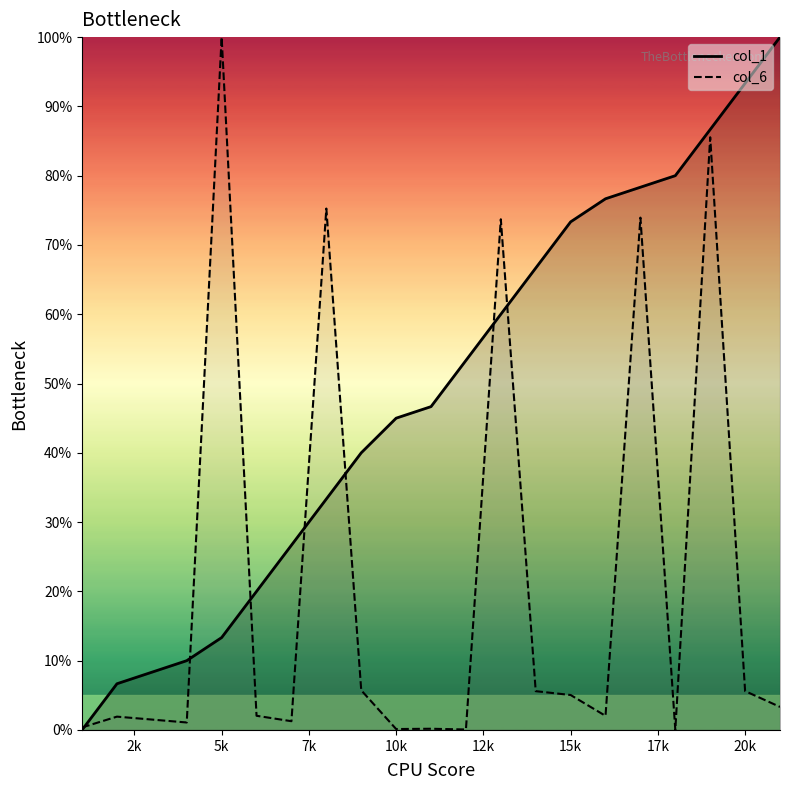

At which label does col_6 first exceed 3?

5k